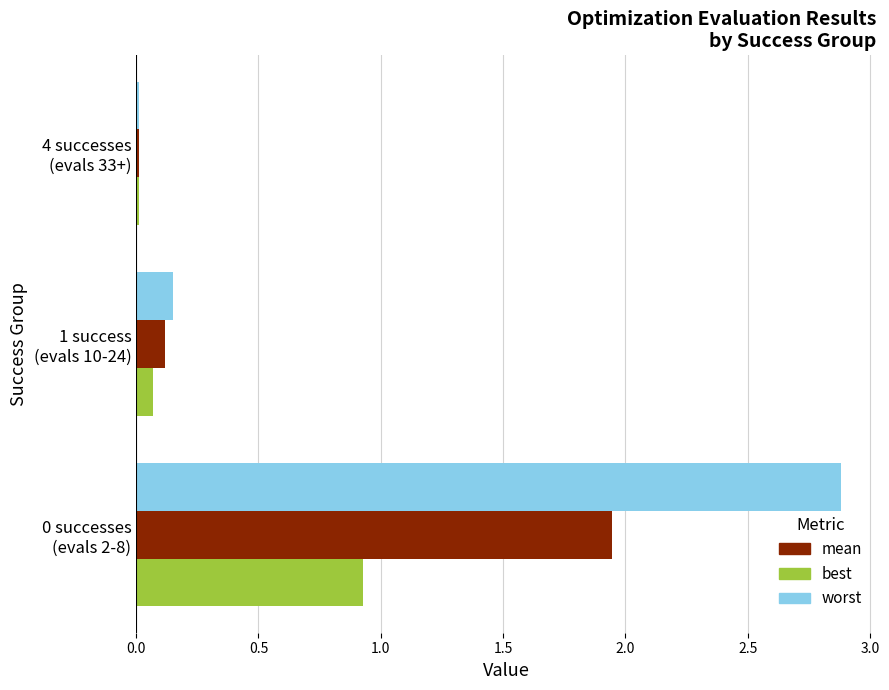

What is the sum of all best values?

1.0